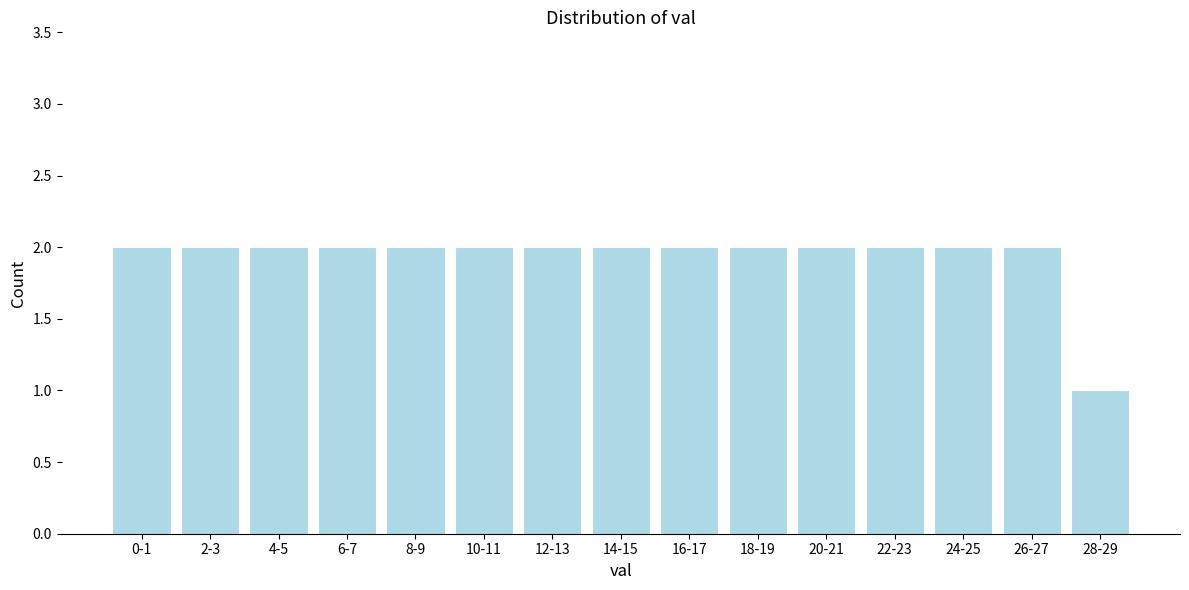

Reading left to right, what are all the values shown in this chart?

2	2	2	2	2	2	2	2	2	2	2	2	2	2	1